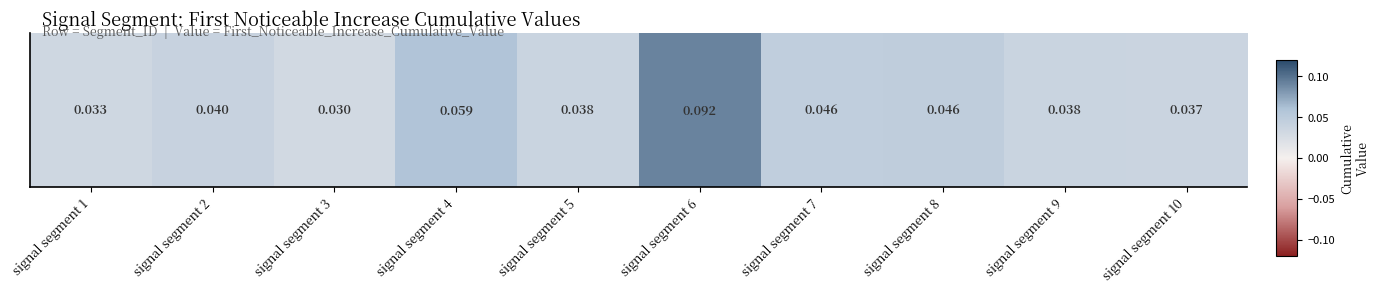

What is the difference between the maximum and minimum values?

0.1